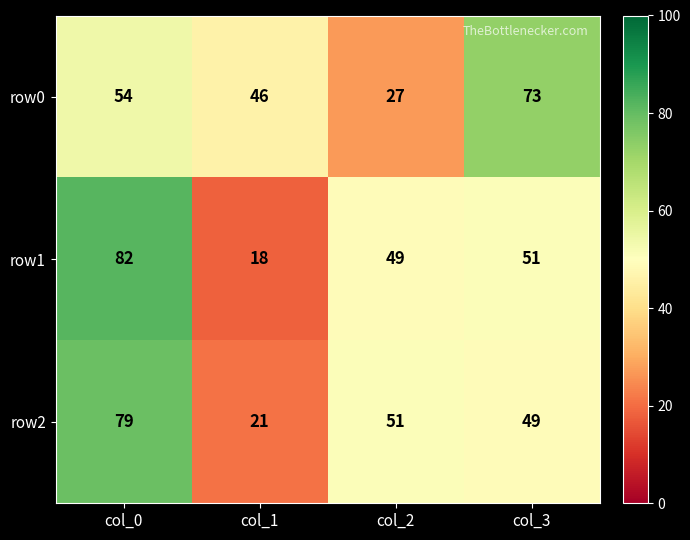

Where does the row1 series first go above 51?

col_0